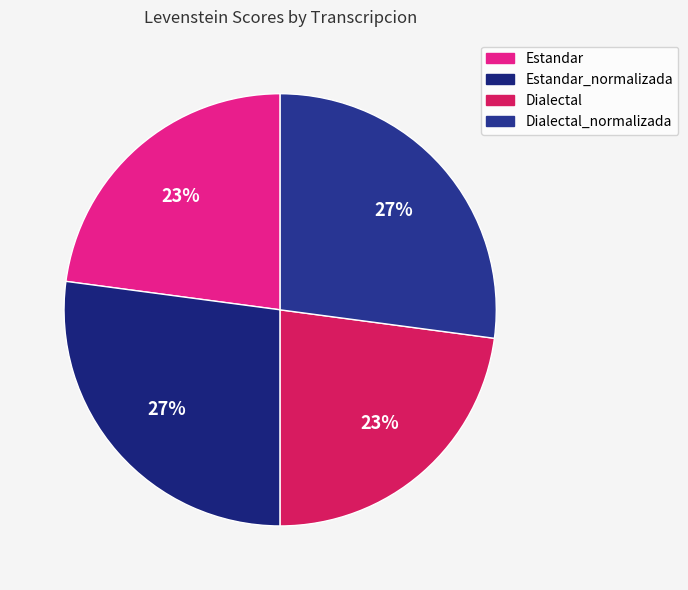

How many slices are in this pie chart?

4